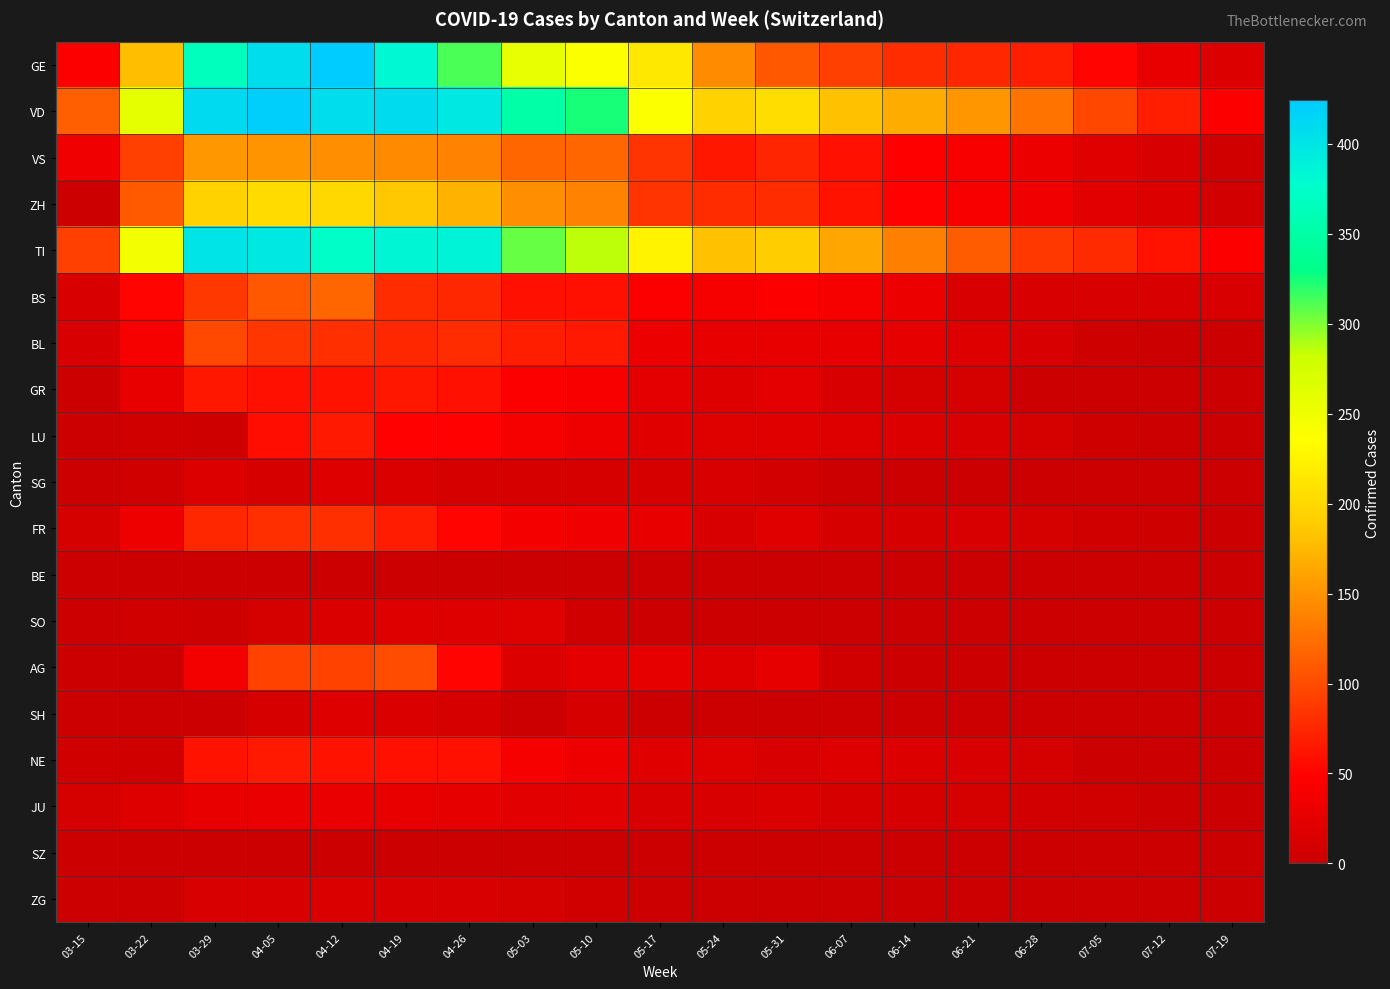

Which series changed the most between 05-03 and 06-21?

VD